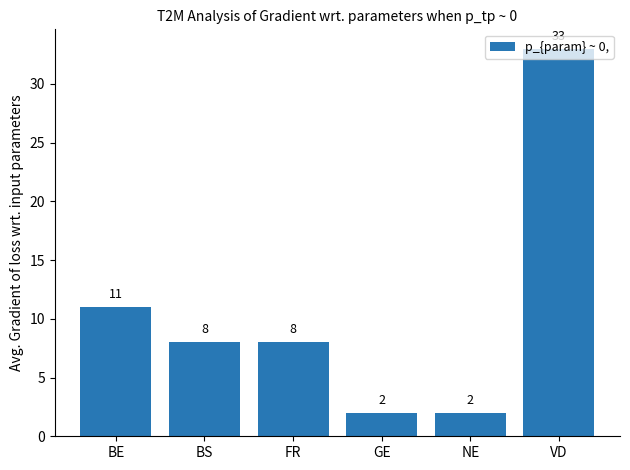

What is the maximum value shown in the chart?

33